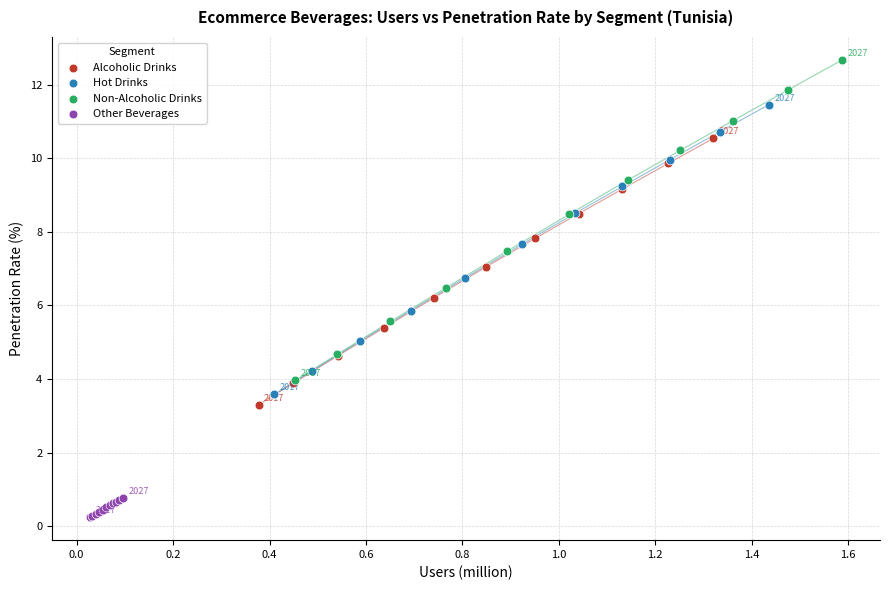

Which series reaches the maximum Y coordinate?

Non-Alcoholic Drinks